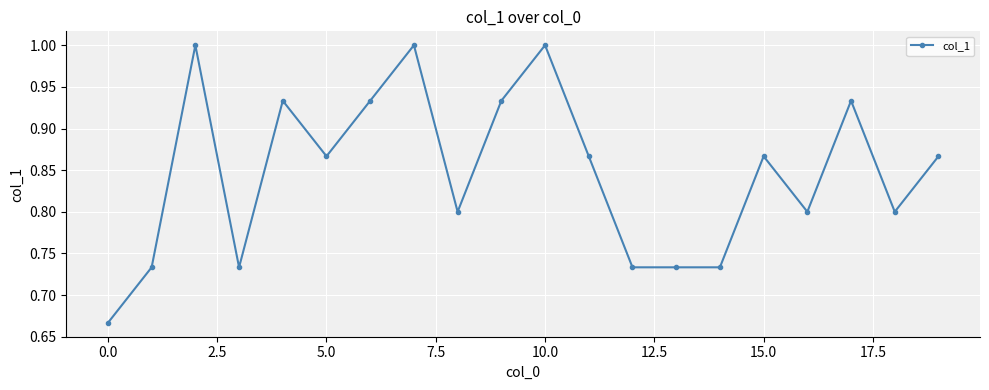

What is the maximum value shown in the chart?

1.0